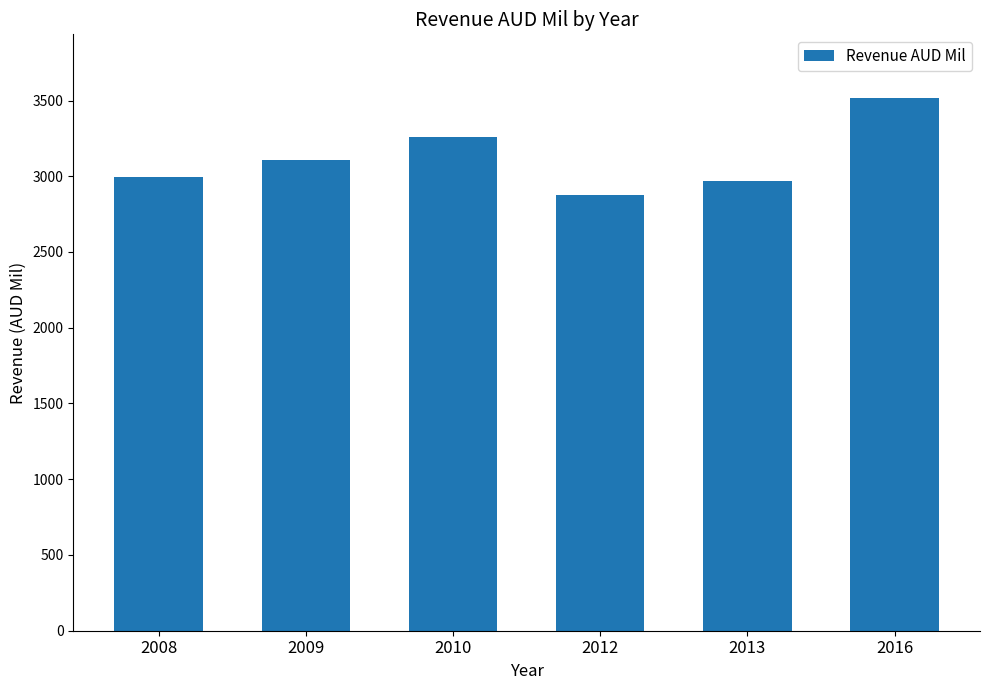

What is the value of the 3rd bar from the left?

3261